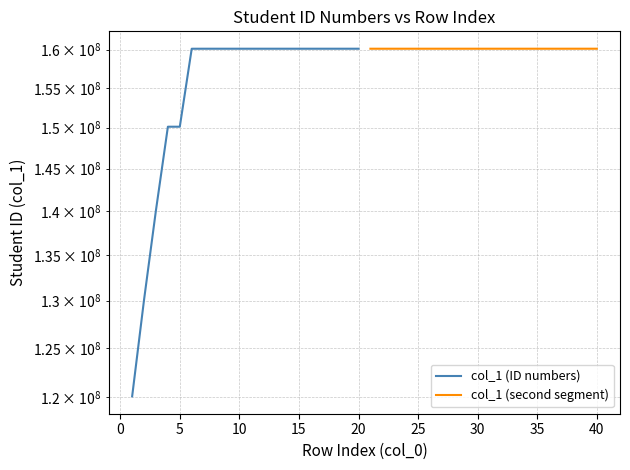

Which series has the largest range (max minus min)?

col_1 (ID numbers)